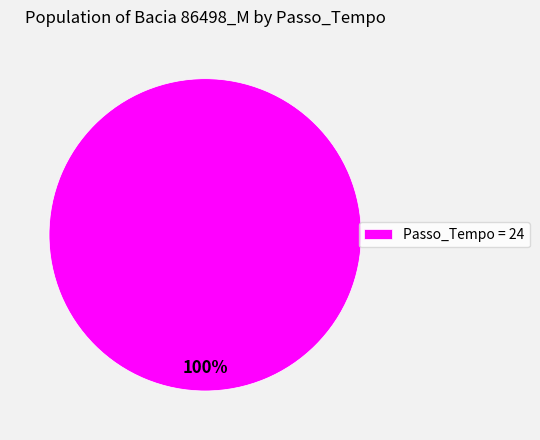

True or false: Passo_Tempo = 24 accounts for 94% of the total.

False